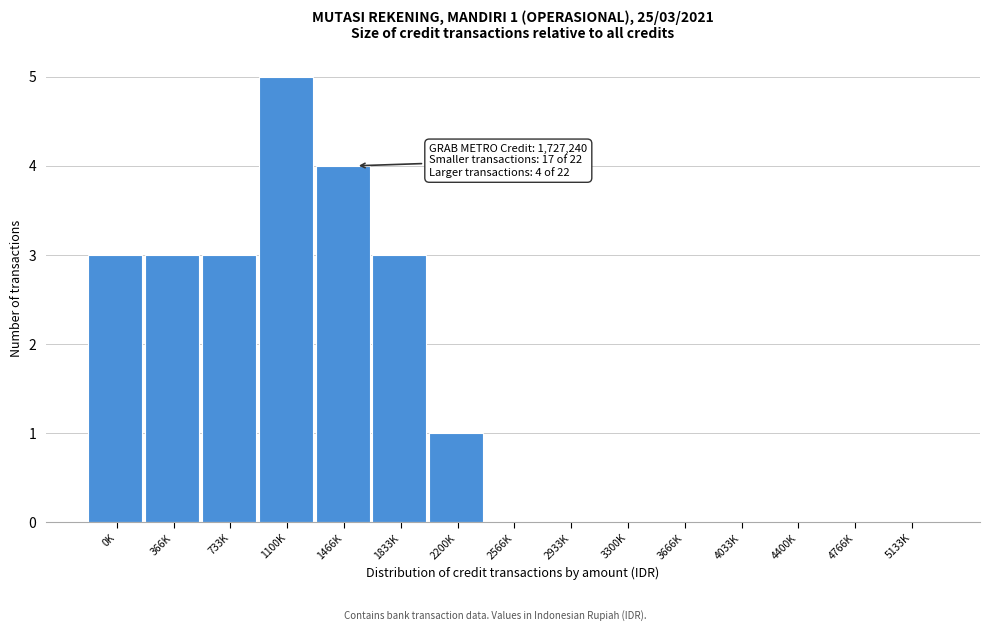

Reading left to right, extract all data points from this chart.

0K=3	366K=3	733K=3	1100K=5	1466K=4	1833K=3	2200K=1	2566K=0	2933K=0	3300K=0	3666K=0	4033K=0	4400K=0	4766K=0	5133K=0